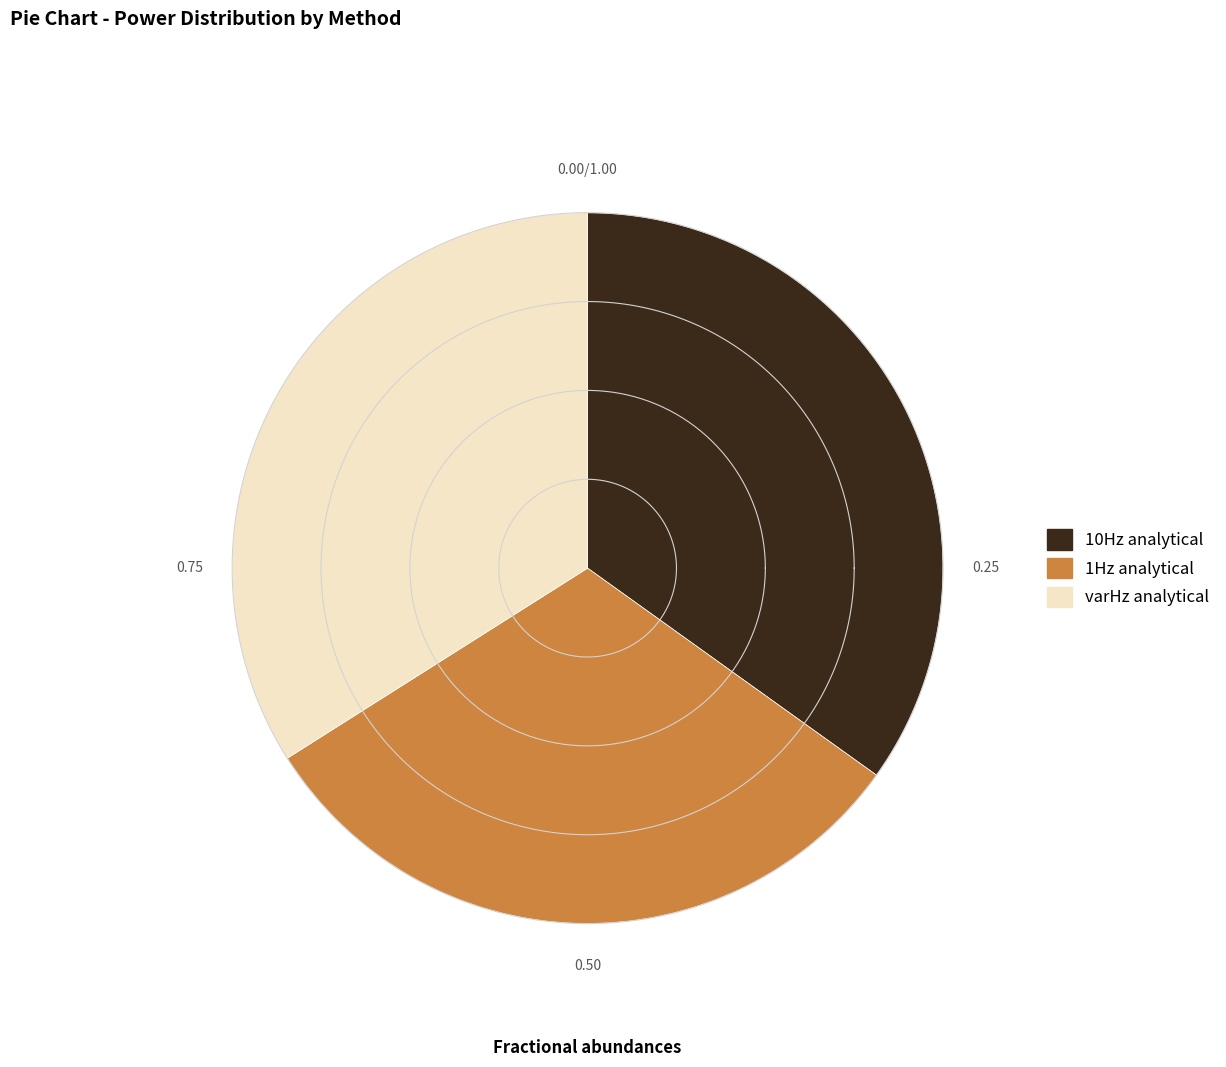

Does t=2.8/10/6.45 represent more than half of the total?

No